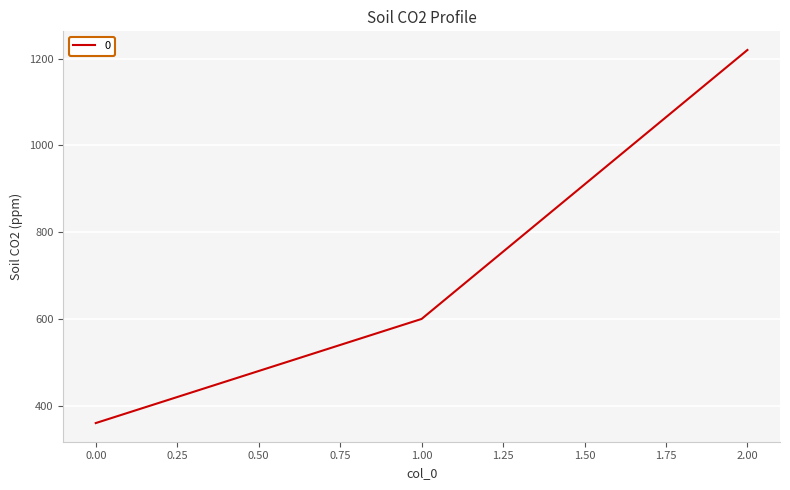

What is the smallest value displayed?

360